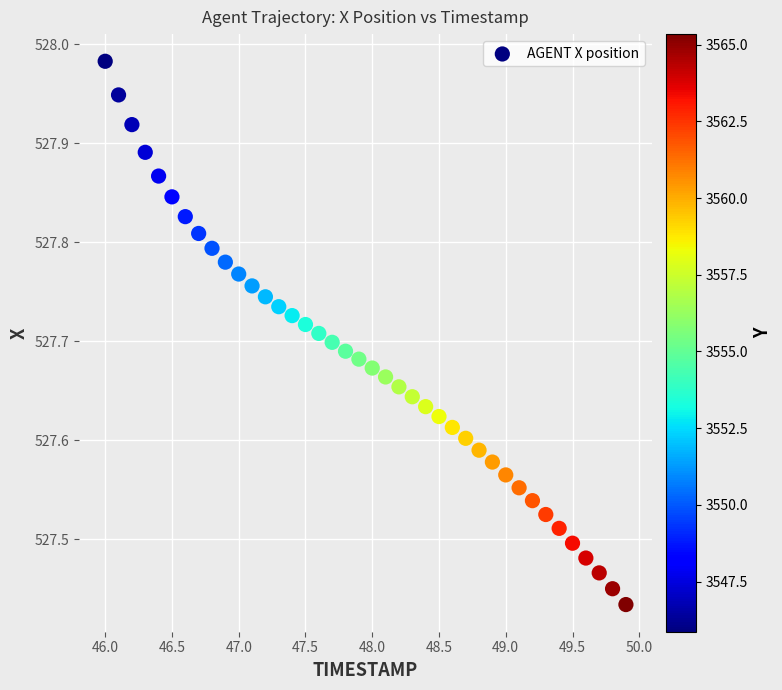

What is the range of Y values (max minus min)?

0.5